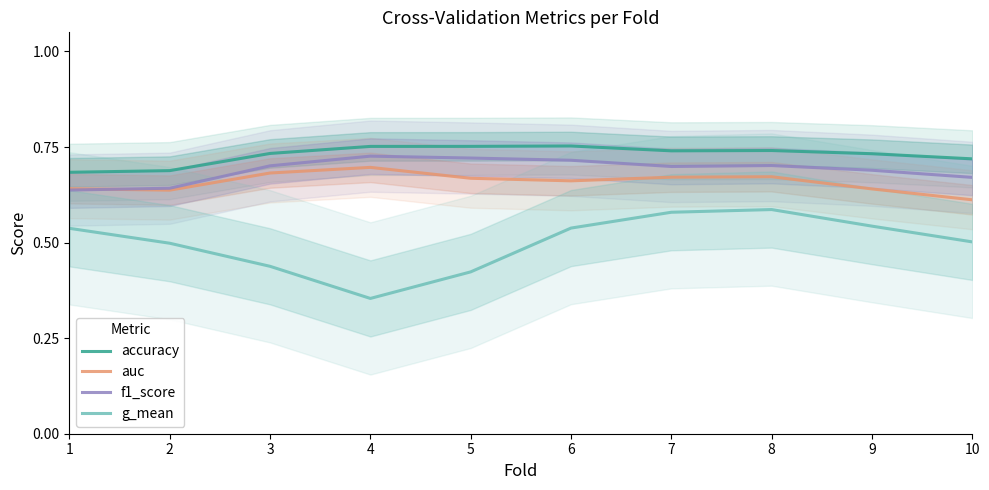

Which series has the largest range (max minus min)?

g_mean